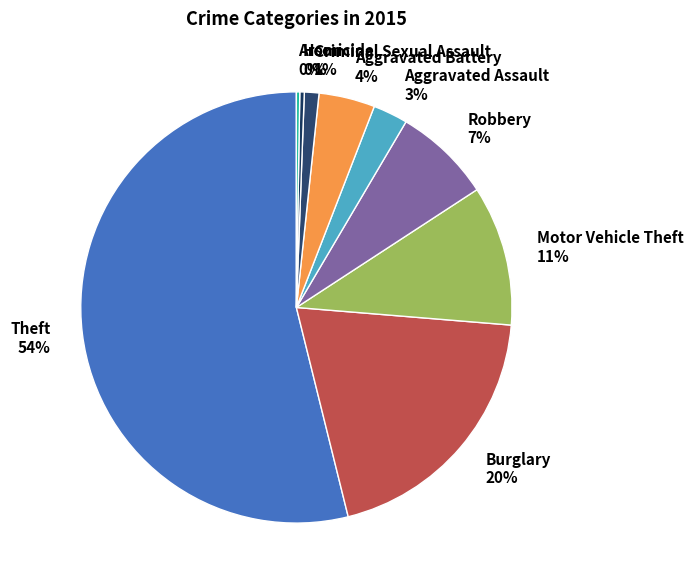

Is it true that Robbery is 7% of the pie?

True